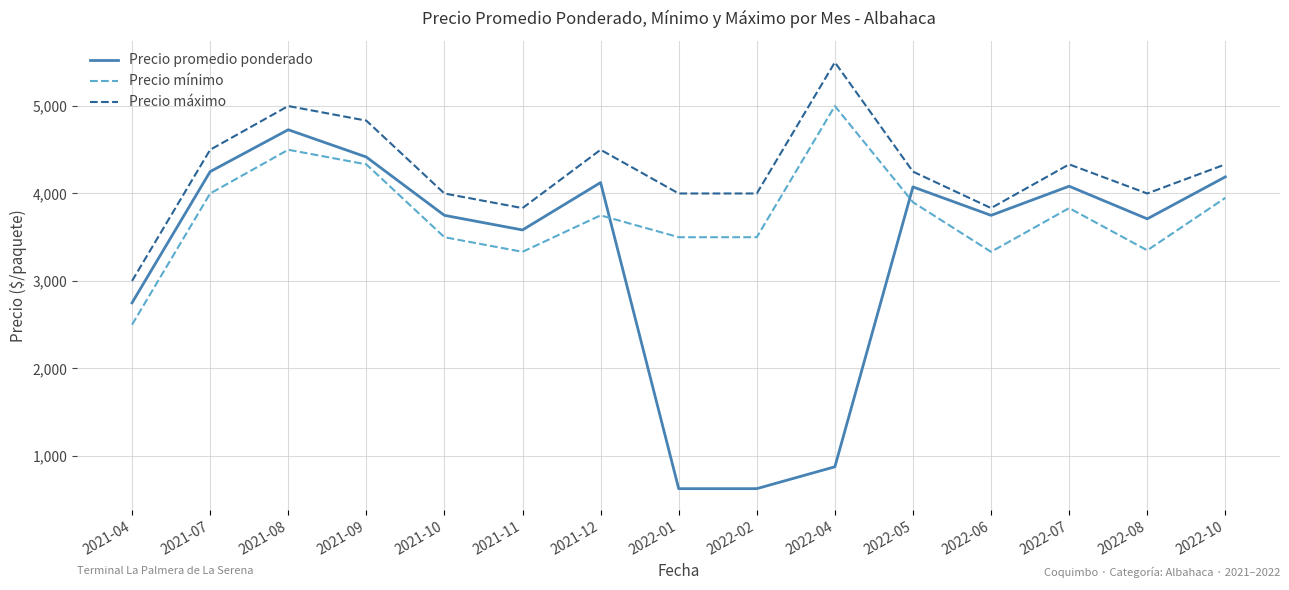

Does the chart display data point markers on the line(s)?

No